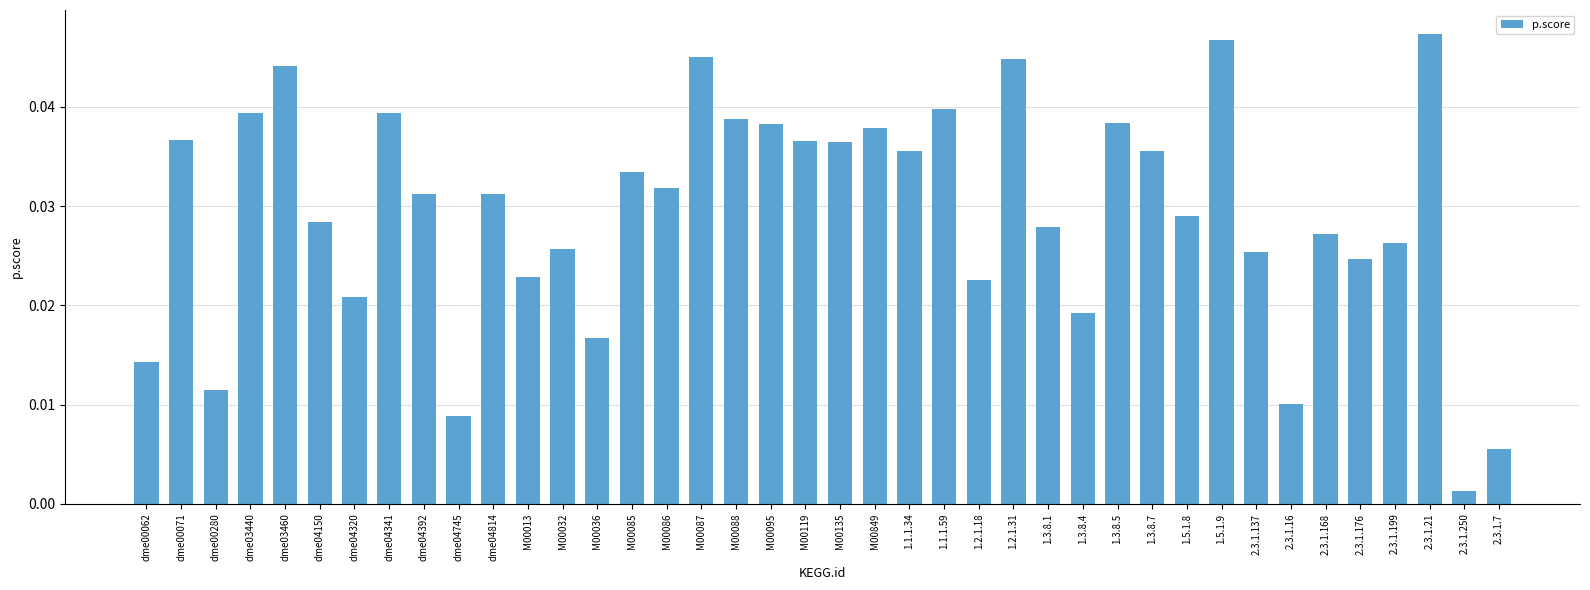

Are the bars grouped side by side (vs. stacked)?

No